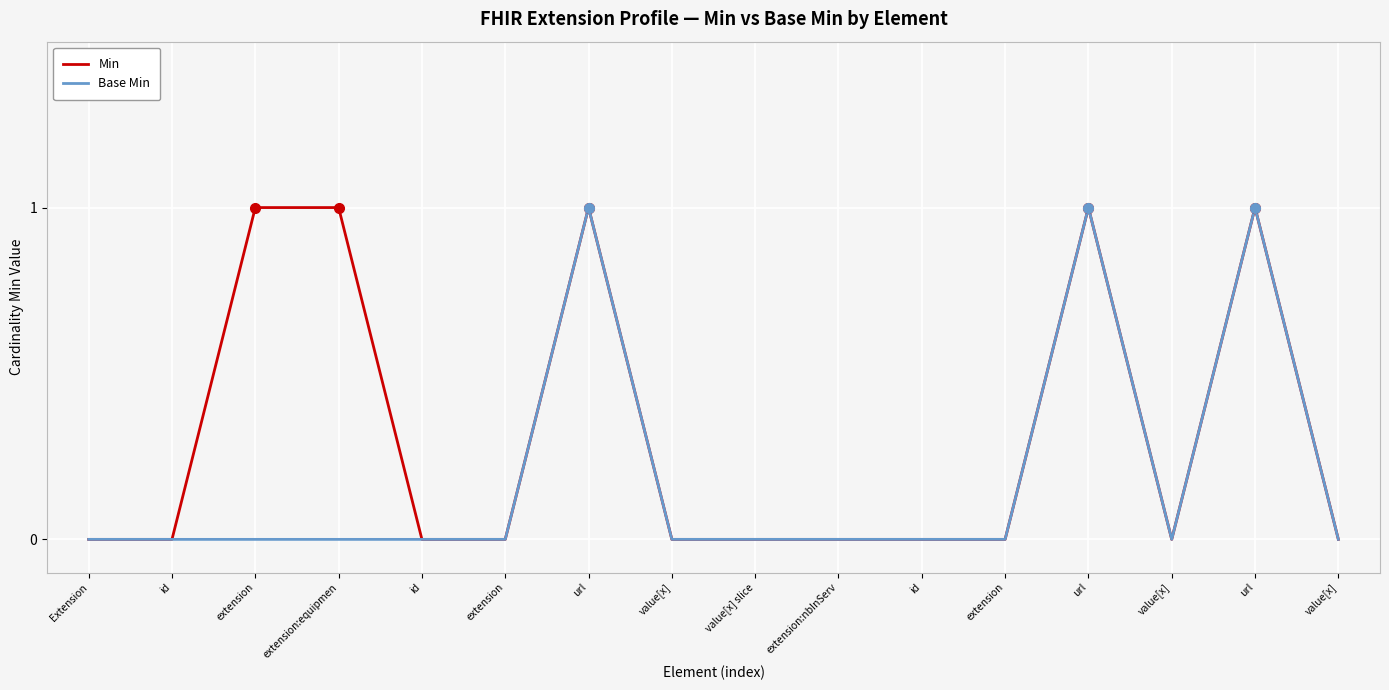

True or false: Base Min and Min cross at least once.

False